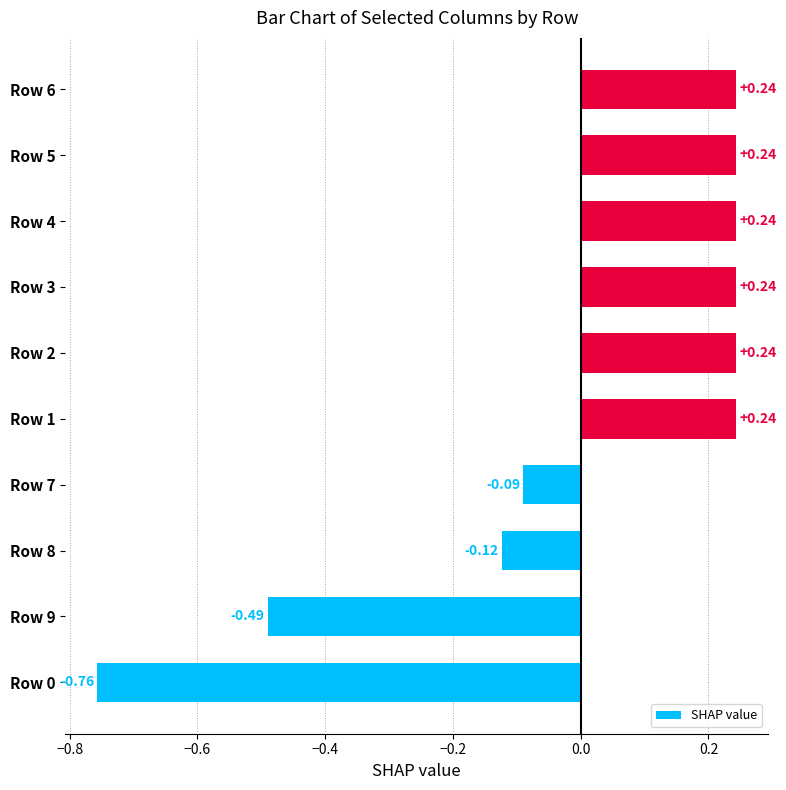

What is the difference between the maximum and minimum values?

1.0